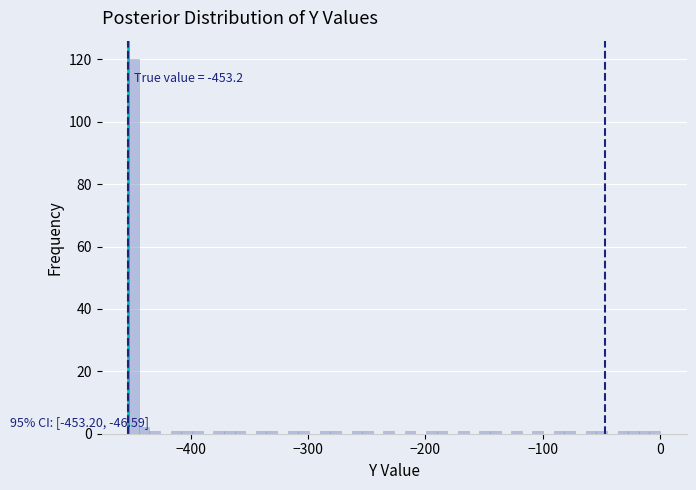

Around what value on the x-axis is the tallest bar? Give the approximate position of its centre, as read against the axis.

-450